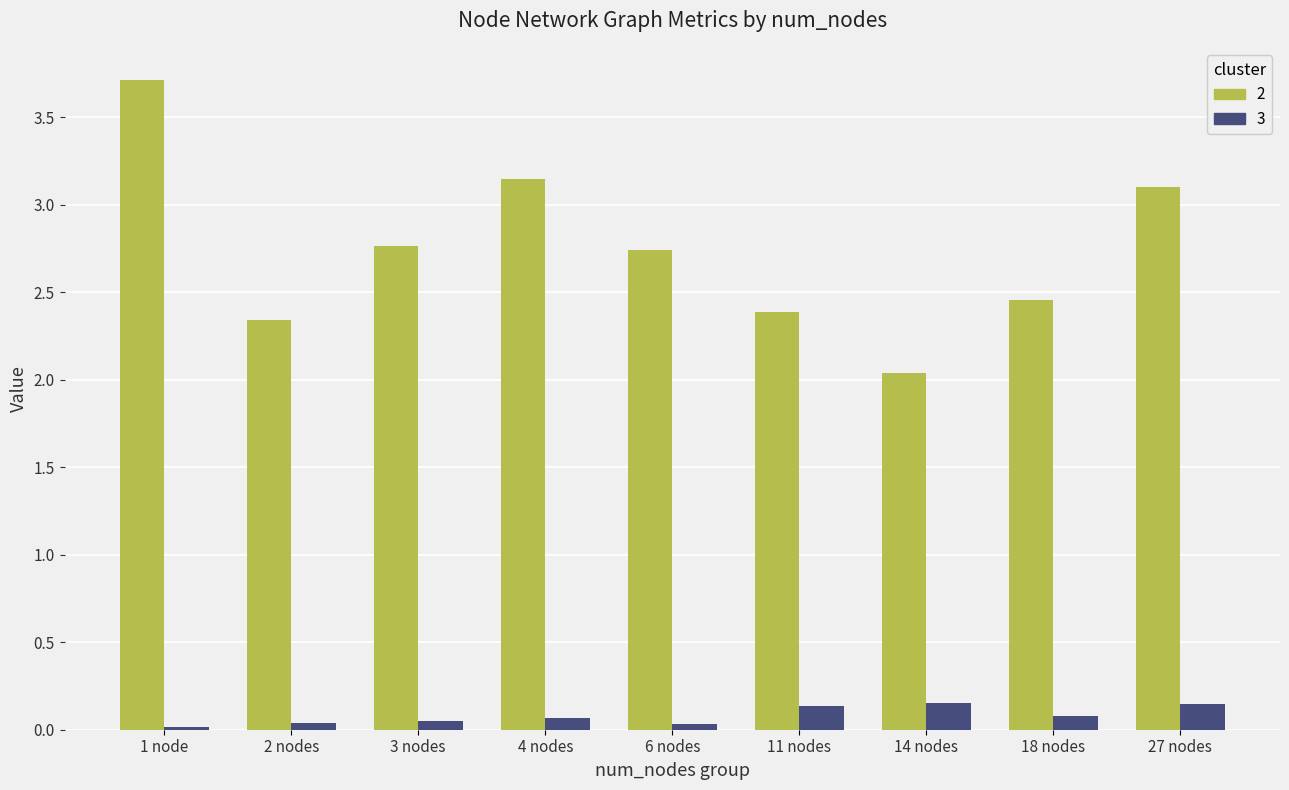

What is the greatest value displayed?

3.7